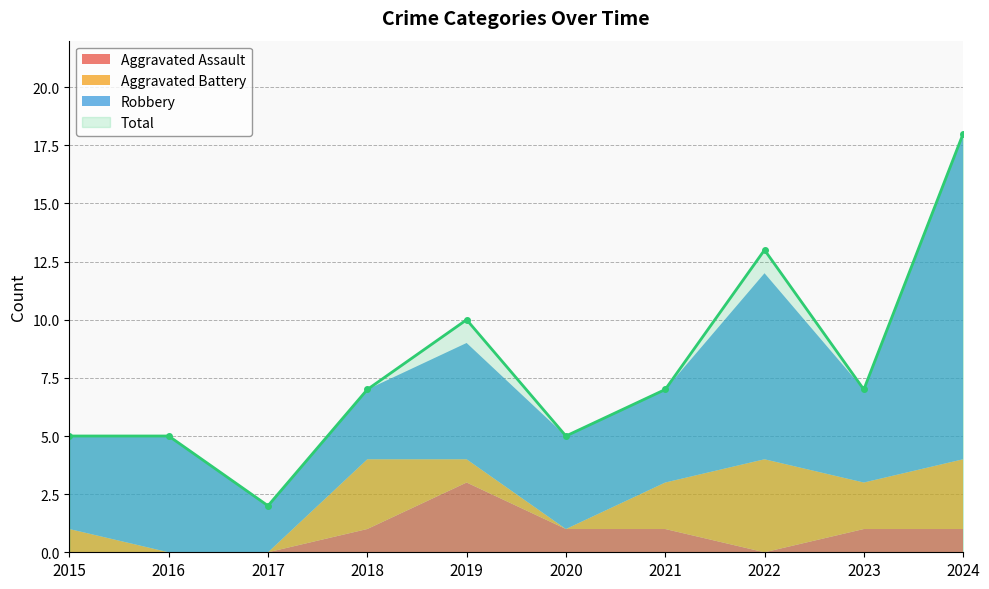

List the series in order of their peak value, highest first.

Total, Robbery, Aggravated Battery, Aggravated Assault